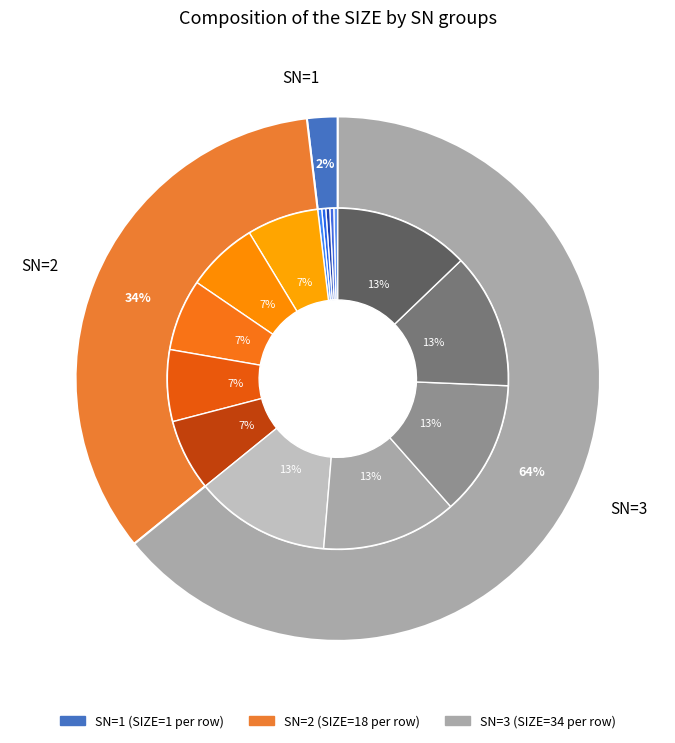

To the nearest percent, what is the difference between the SN=1 (RU=1) and SN=2 (RU=2) slice percentages?

6%